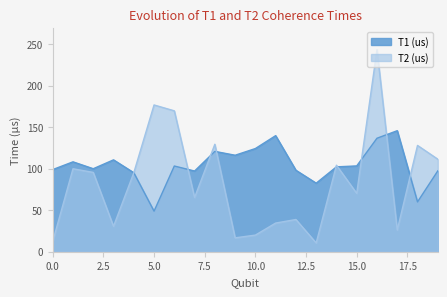

At which label does T1 (us) first exceed 103?

1